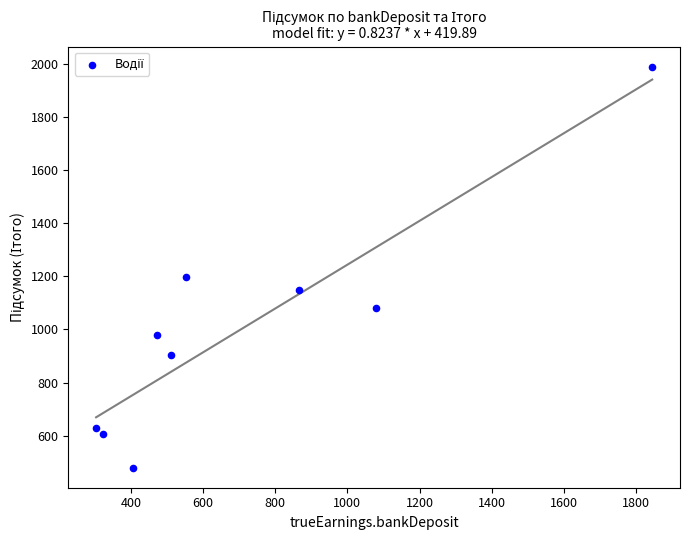

What Y value in the scatter plot is closest to 1234?

1195.3